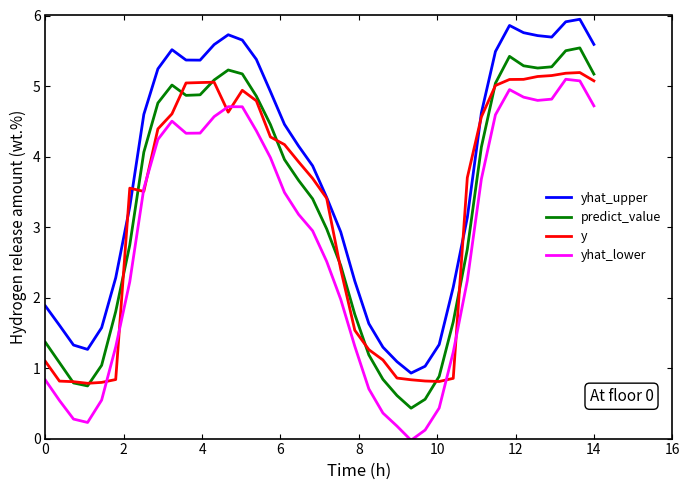

What is the lowest value of the y series?

0.8